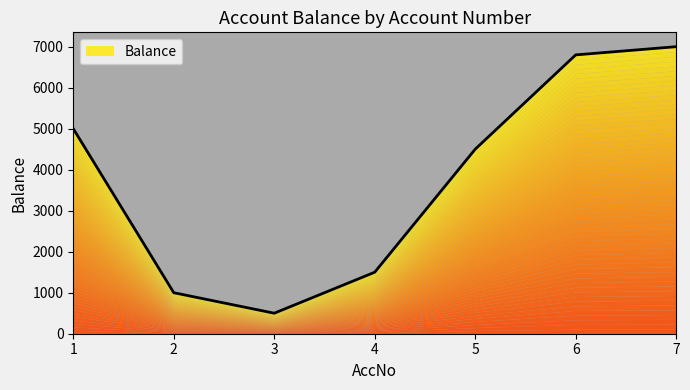

What is the greatest value displayed?

7000